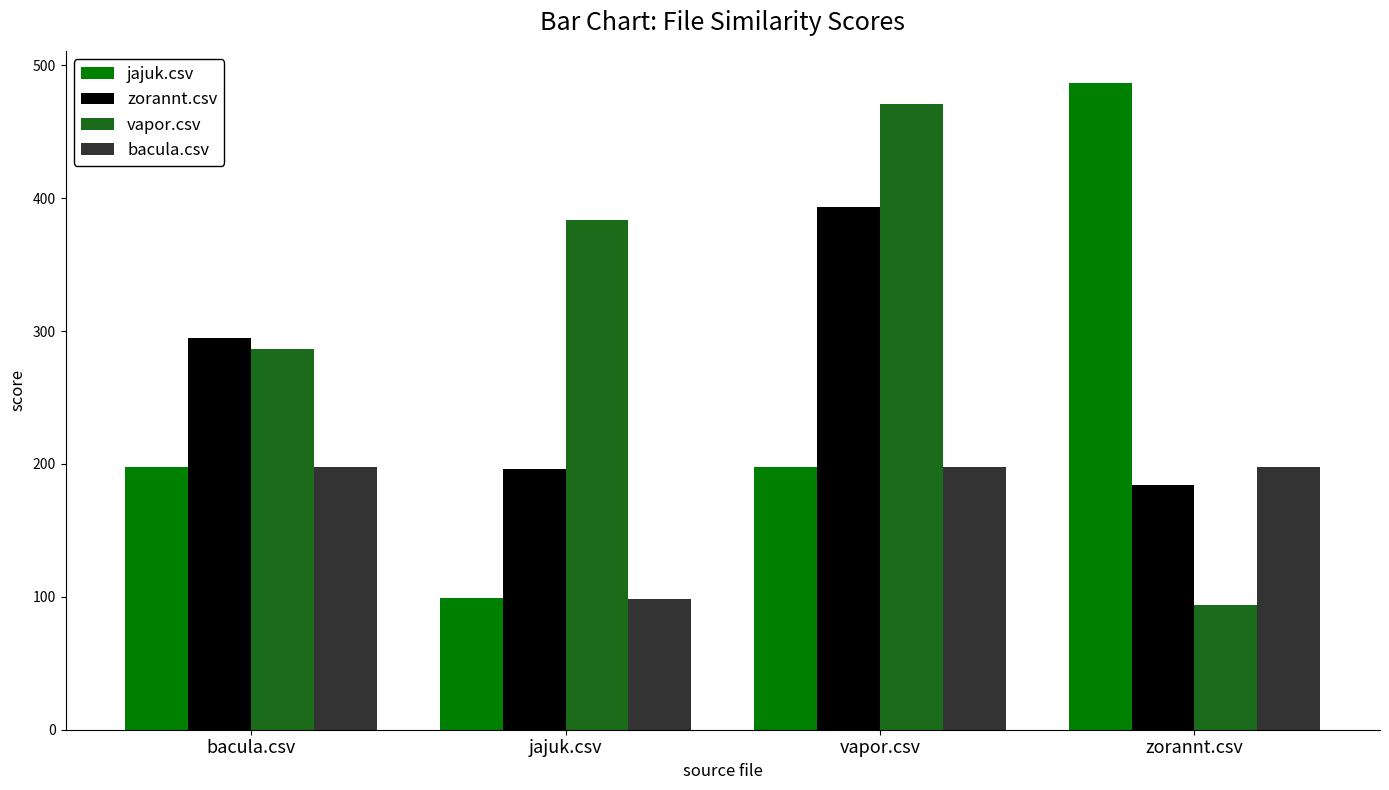

At which category is the sum across all series the highest?

vapor.csv